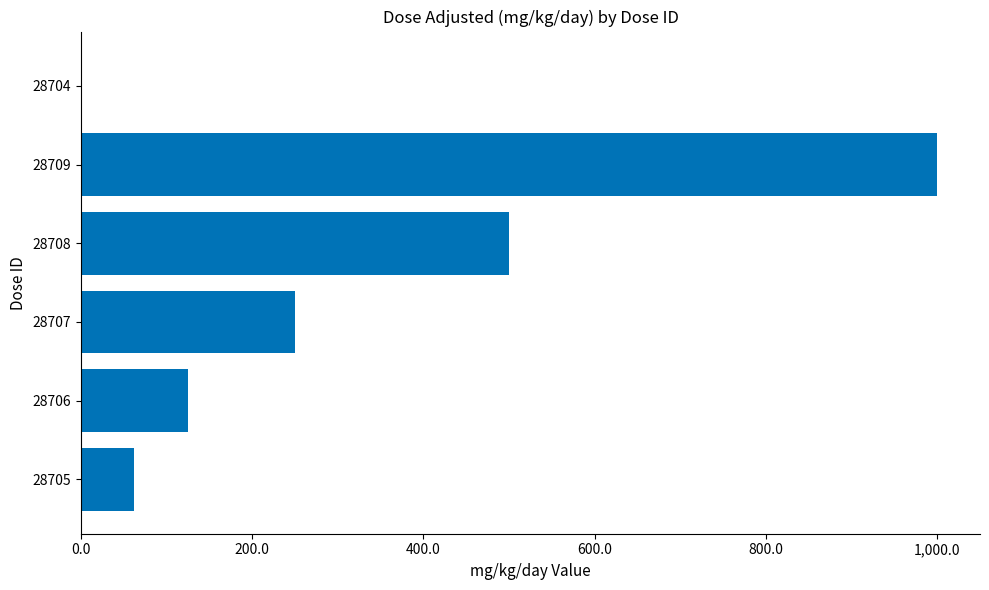

Reading bottom to top, transcribe all the data shown in this chart.

28705=62.5	28706=125.0	28707=250.0	28708=500.0	28709=1000.0	28704=0.0